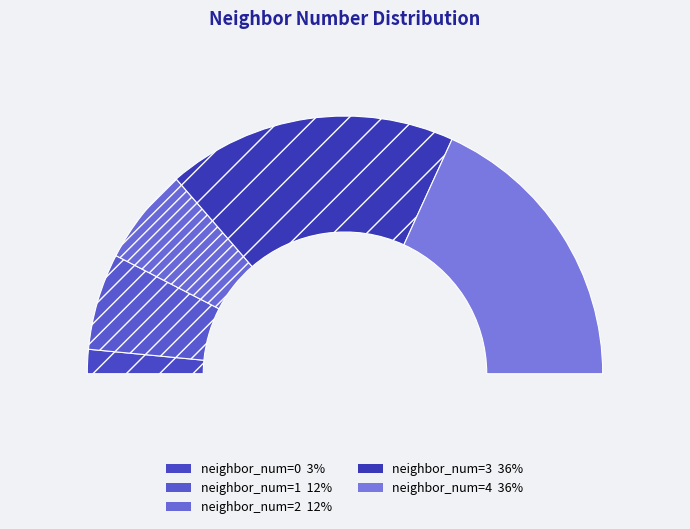

To the nearest percent, what portion does neighbor_num=2 represent?

12%